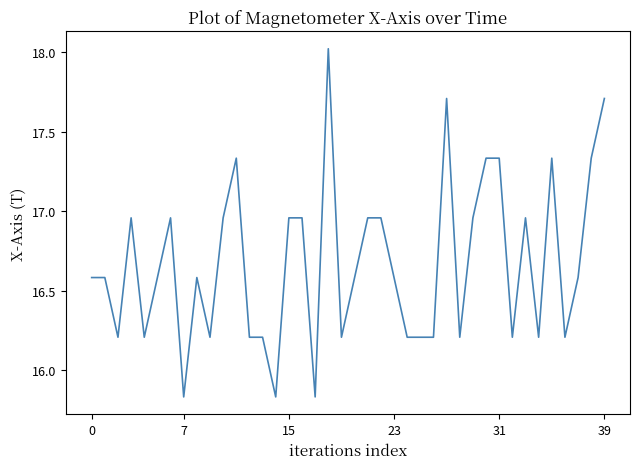

What is the difference between the maximum and minimum values?

2.2